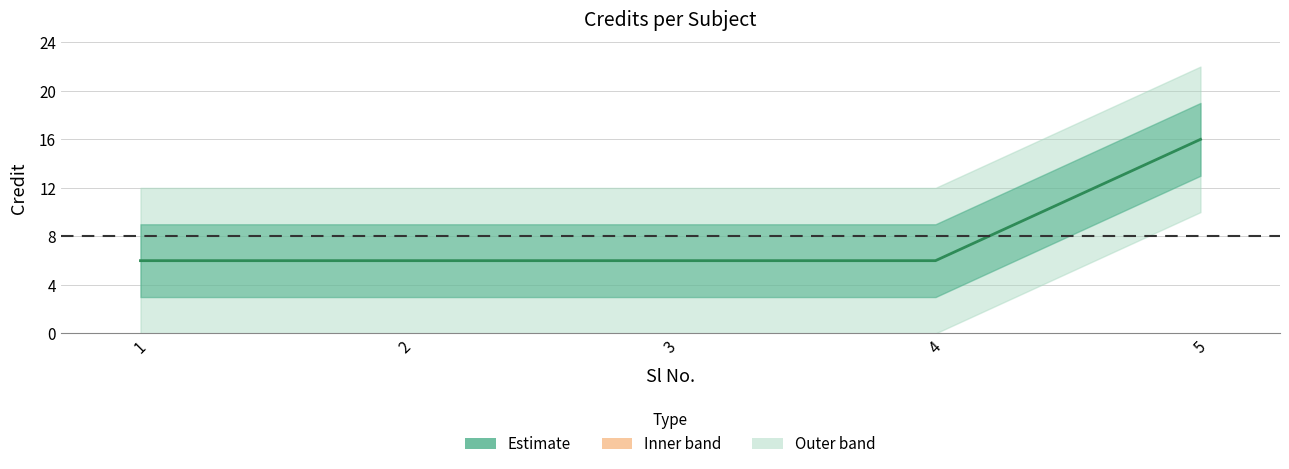

Which label corresponds to the largest value in the chart?

5